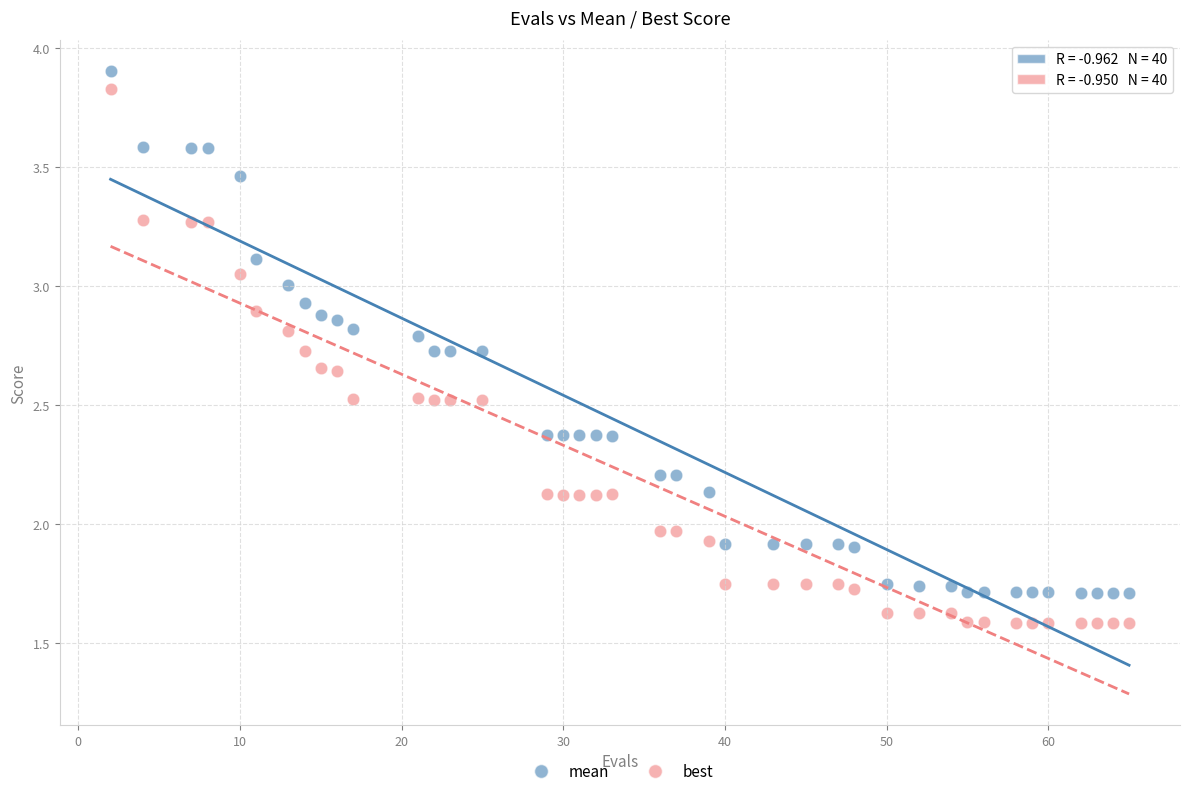

What is the X range (max minus min) for the scatter plot?

63.0